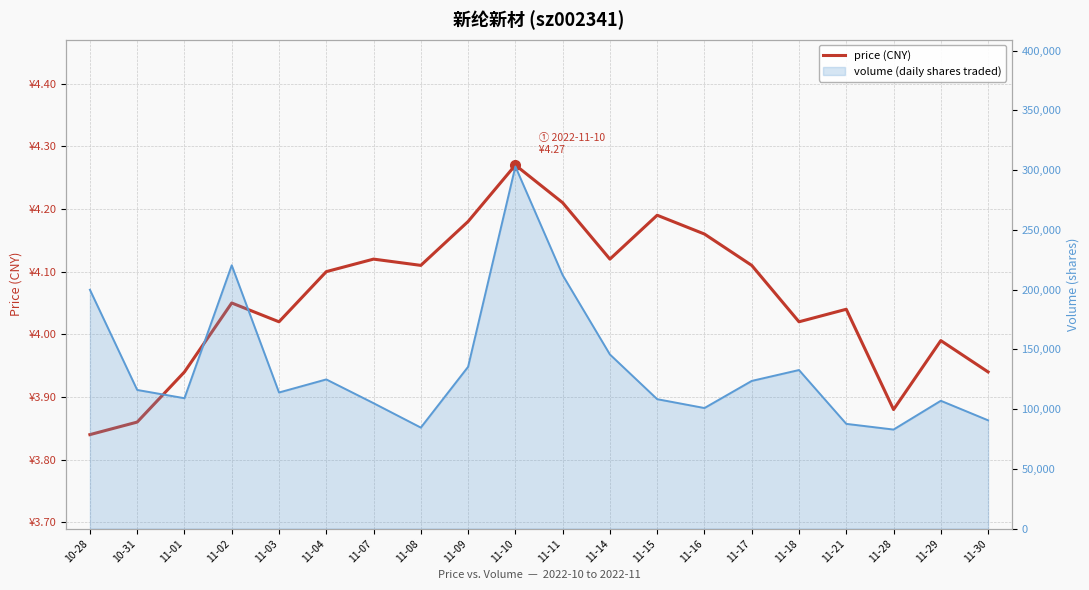

What is the sum of all price (CNY) values?

81.2